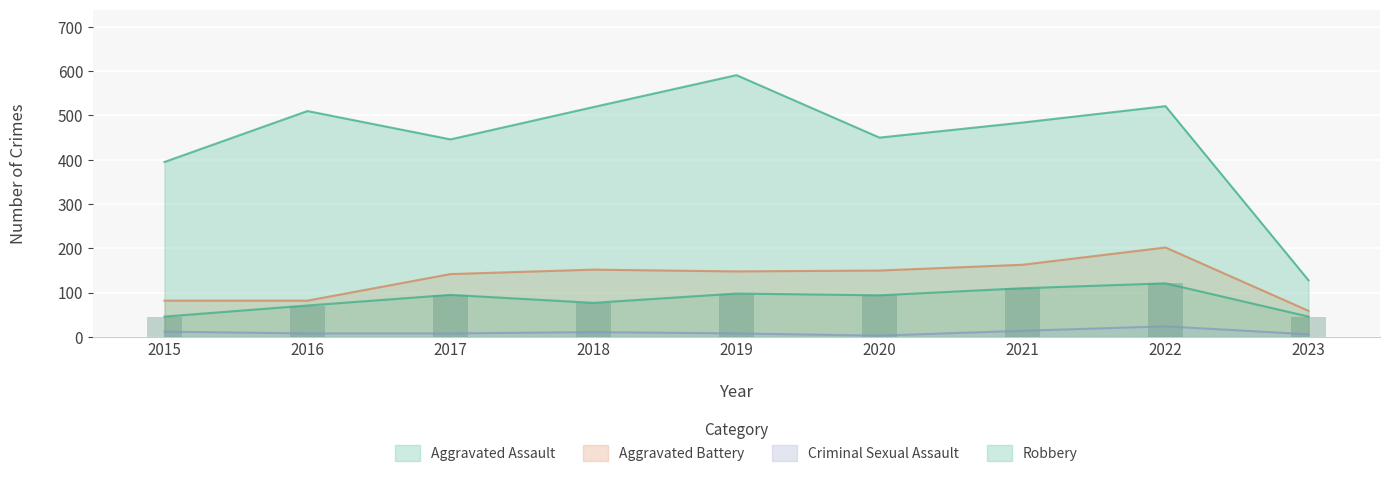

Are the bars grouped side by side (vs. stacked)?

Yes